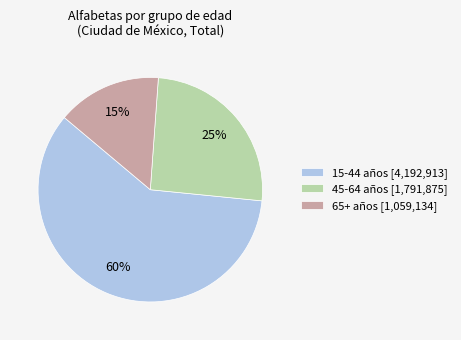

To the nearest percent, what portion does 15-44 años [4,192,913] represent?

60%